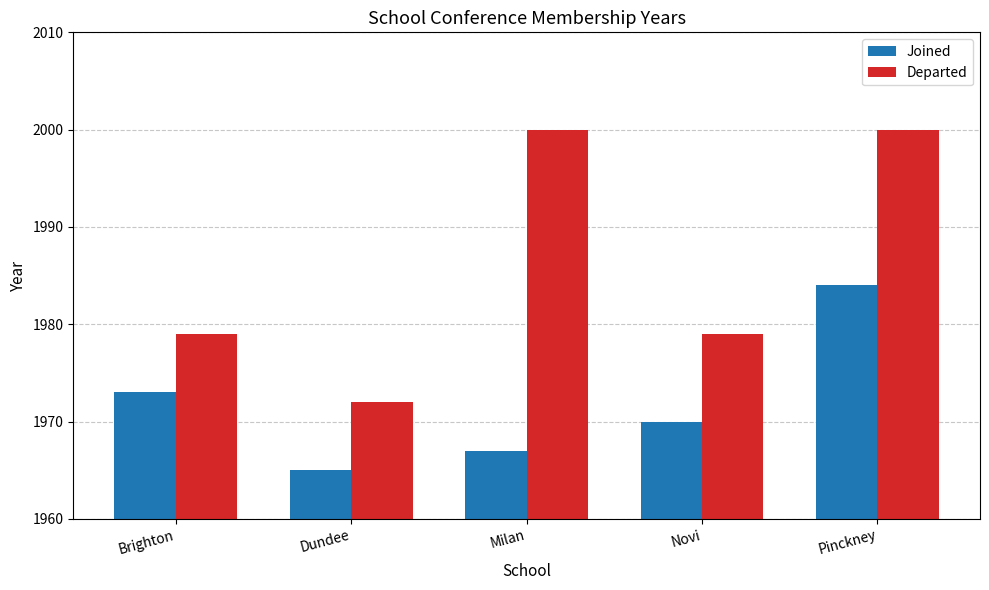

What is the label of the 4th bar from the right?

Dundee